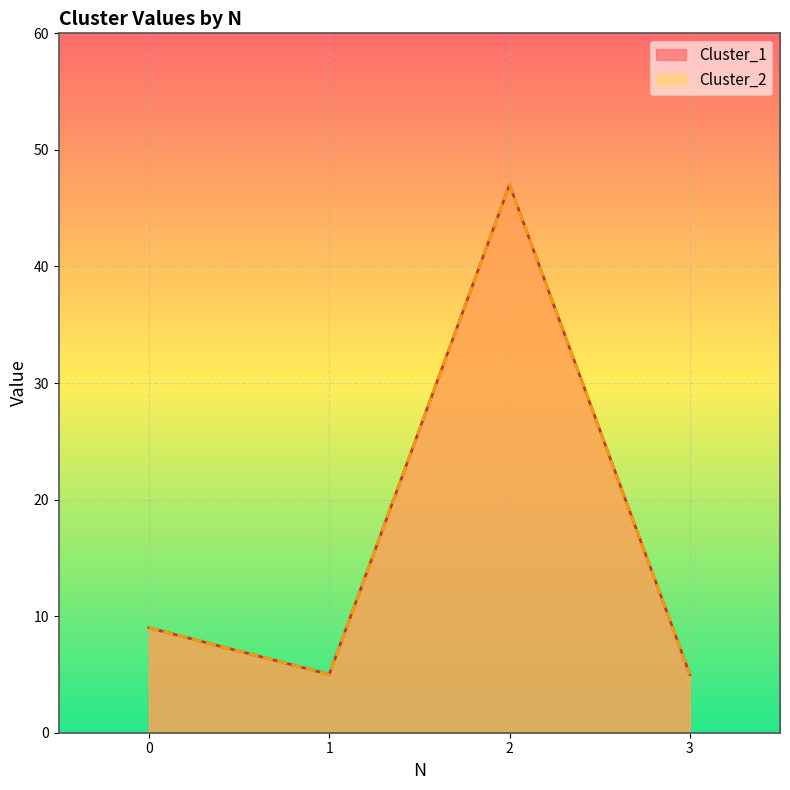

What is the difference between the maximum and second lowest values in the Cluster_1 series?

42